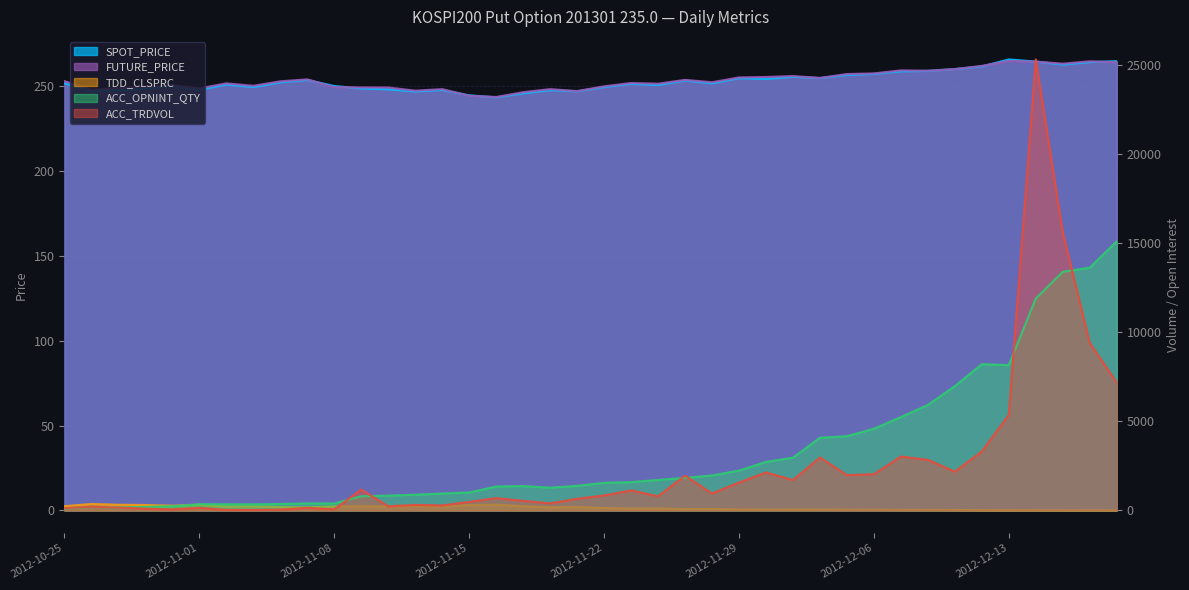

What is the difference between the second highest and minimum values in the ACC_TRDVOL series?

15590.0